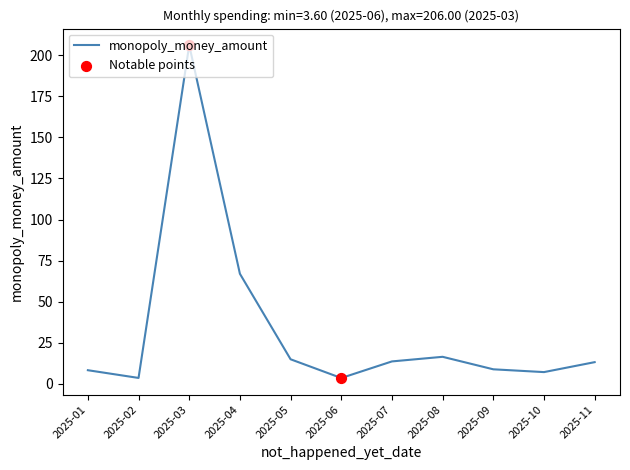

Between 2025-08 and 2025-10, which is larger?

2025-08